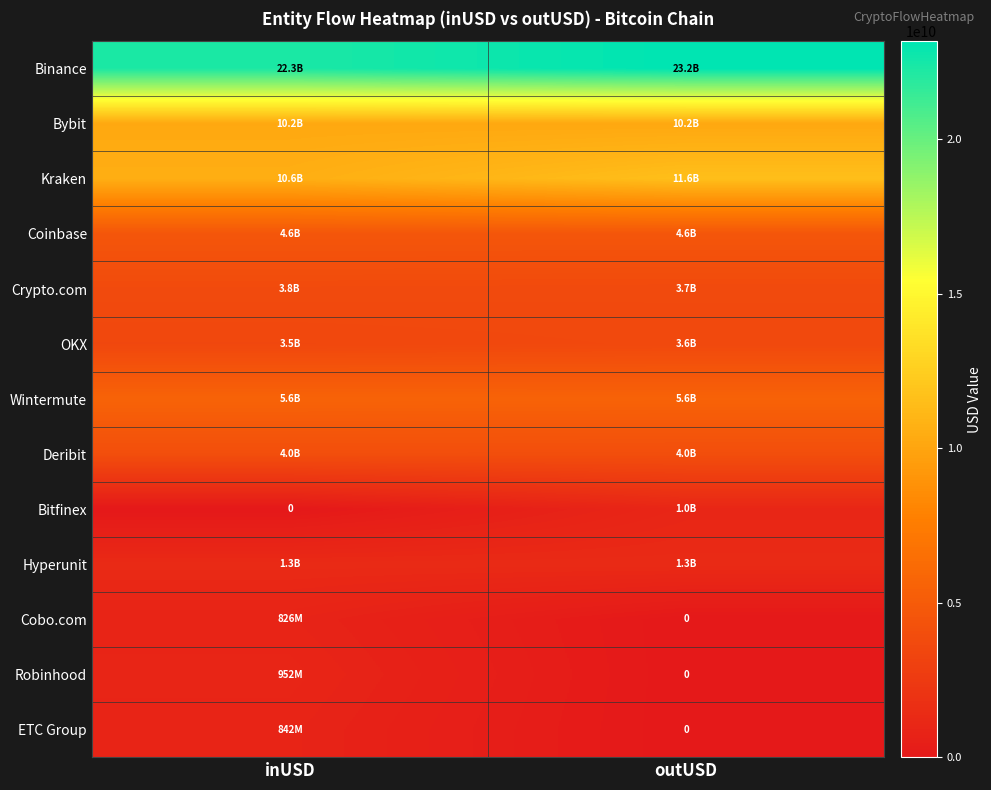

At which category does the chart reach its minimum across all series?

inUSD